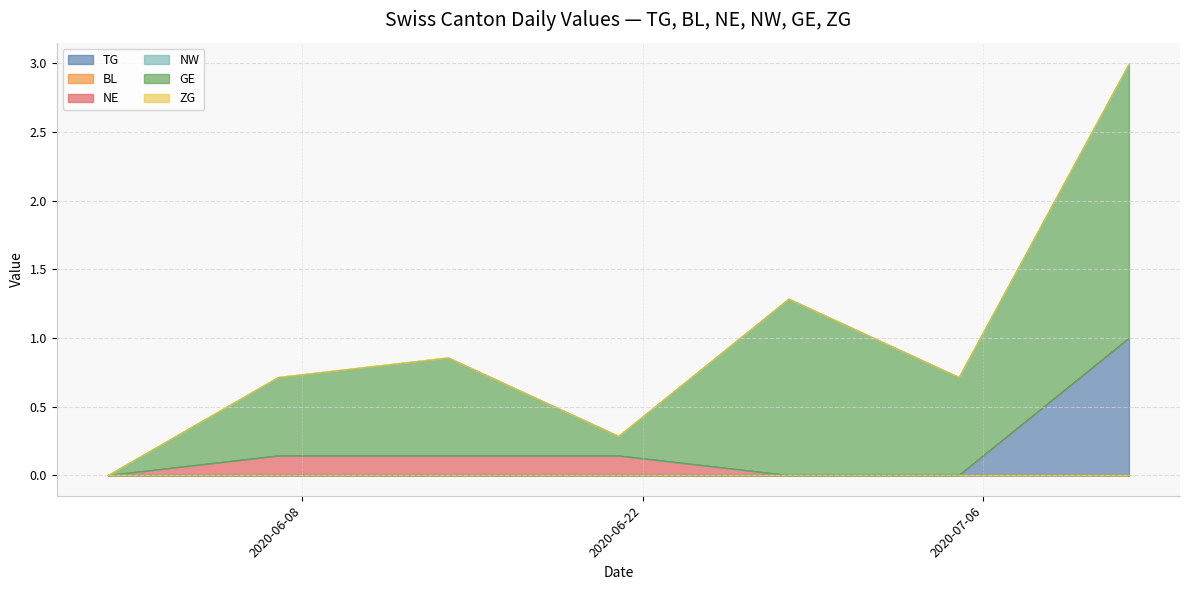

What is the total value across all series at 11?

3